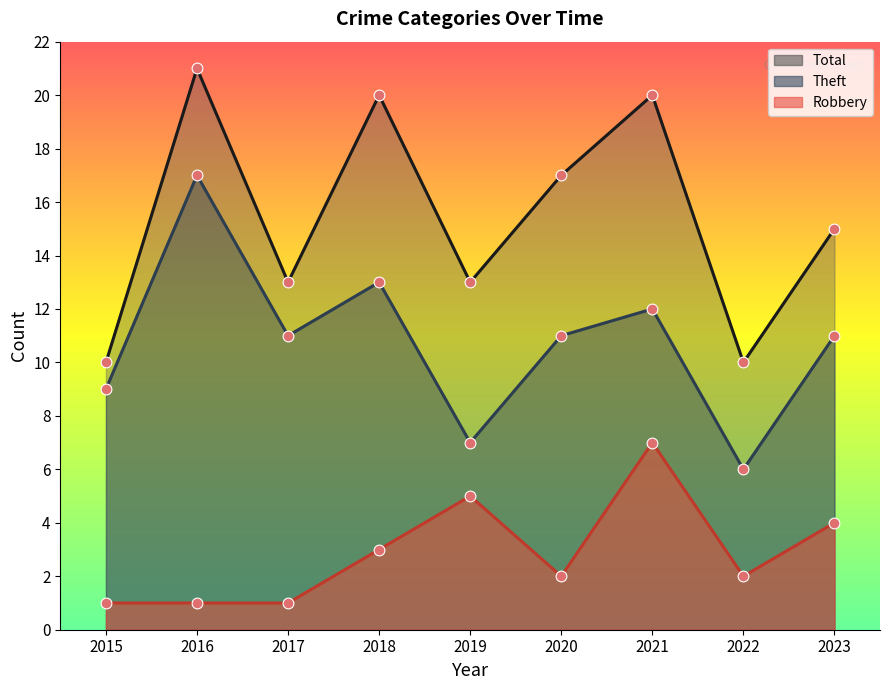

Which series reaches the maximum Y coordinate?

Total